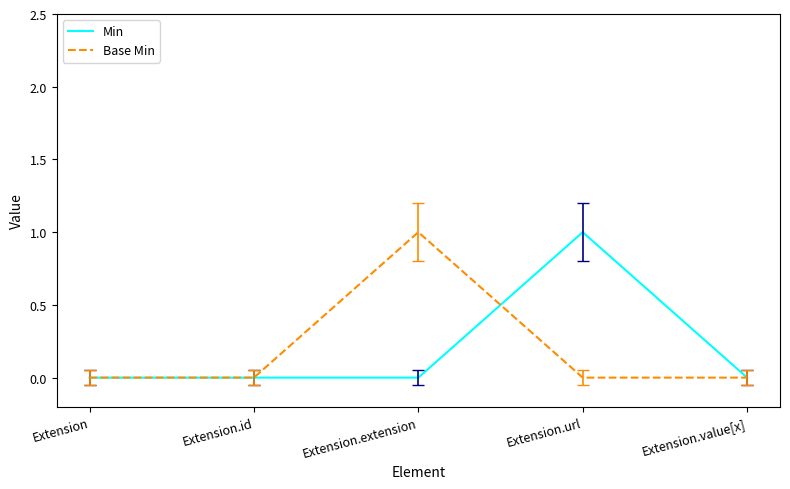

Does the chart have visible grid lines?

No